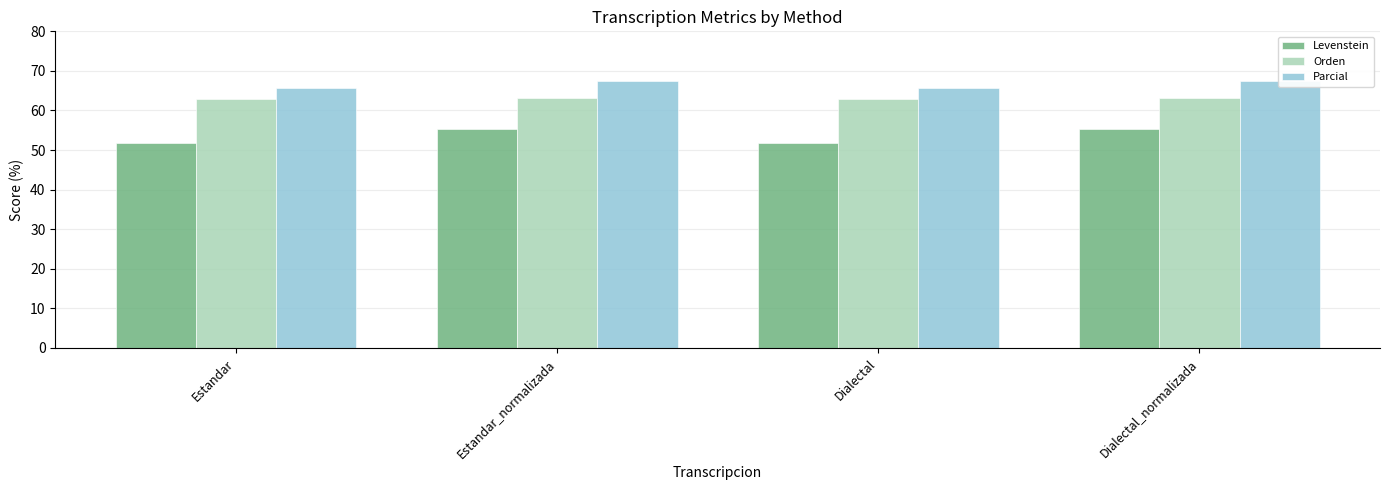

What is the difference between the second highest and second lowest values in the Orden series?

0.4